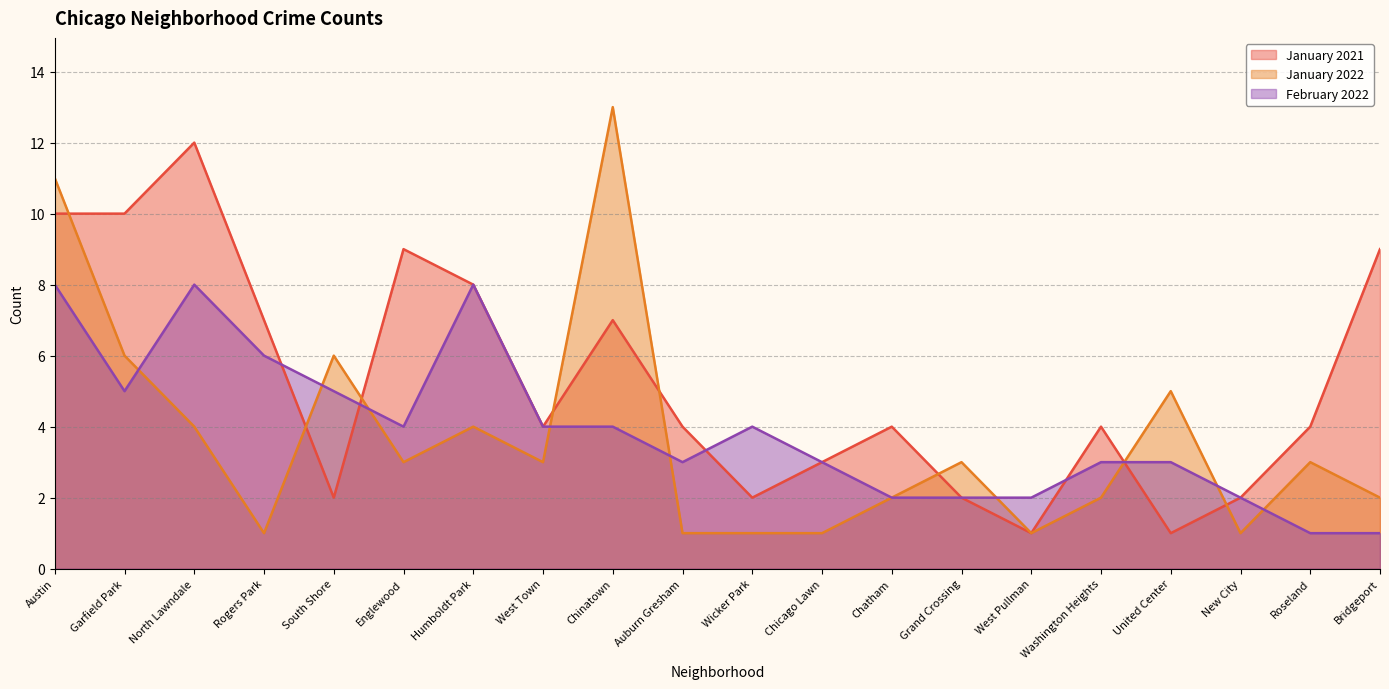

Where does the January 2022 series first go above 3?

Austin